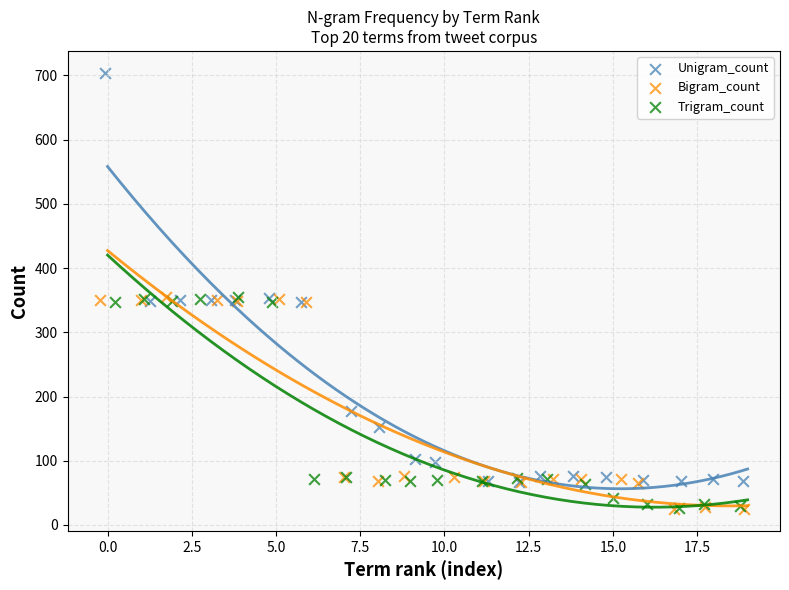

Which series contains the highest Y value?

Unigram_count